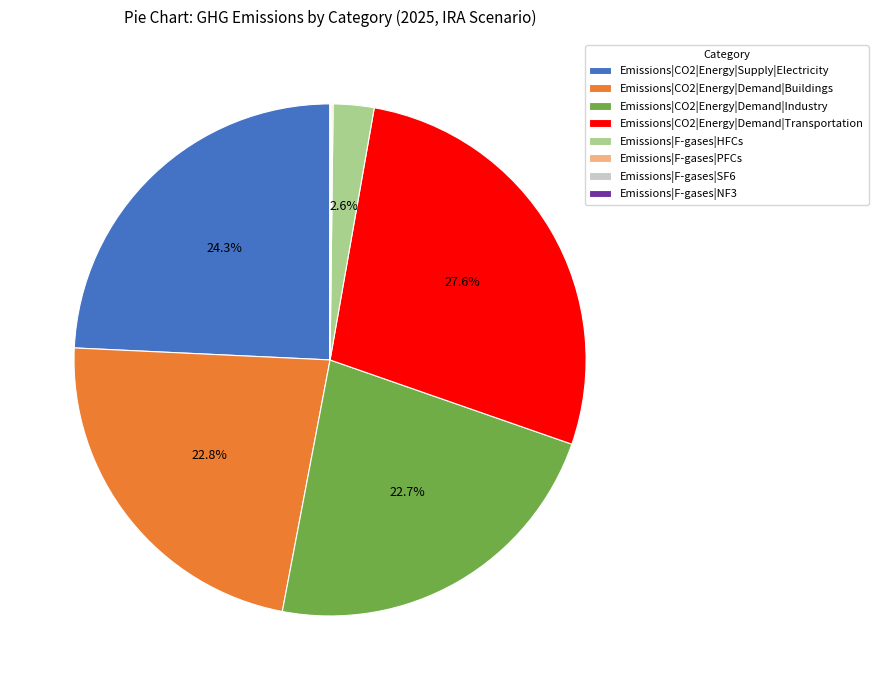

What is the largest slice in the pie chart?

Emissions|CO2|Energy|Demand|Transportation